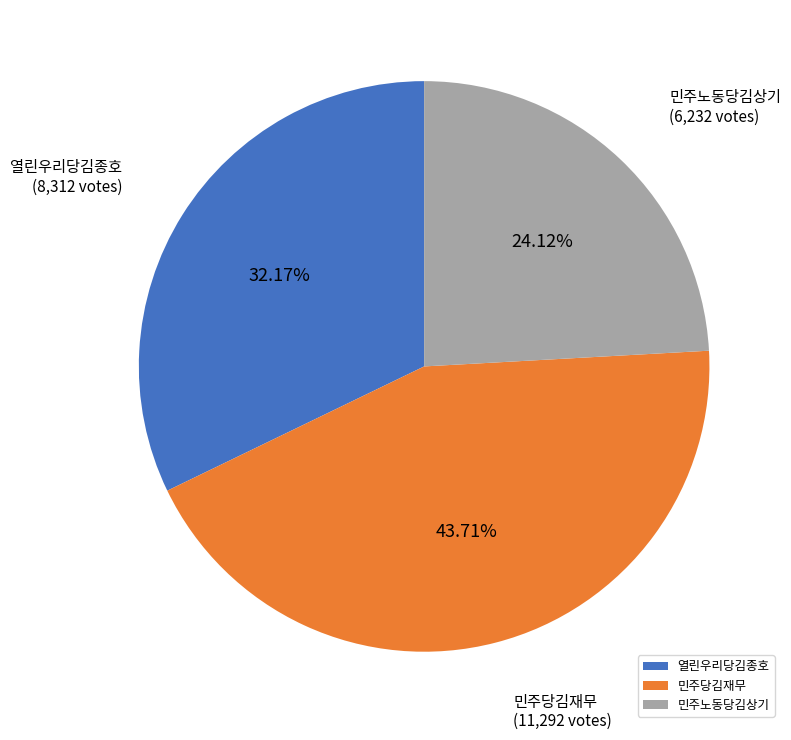

What is the ratio of the value at 민주당김재무 to the value at 열린우리당김종호?

1.4